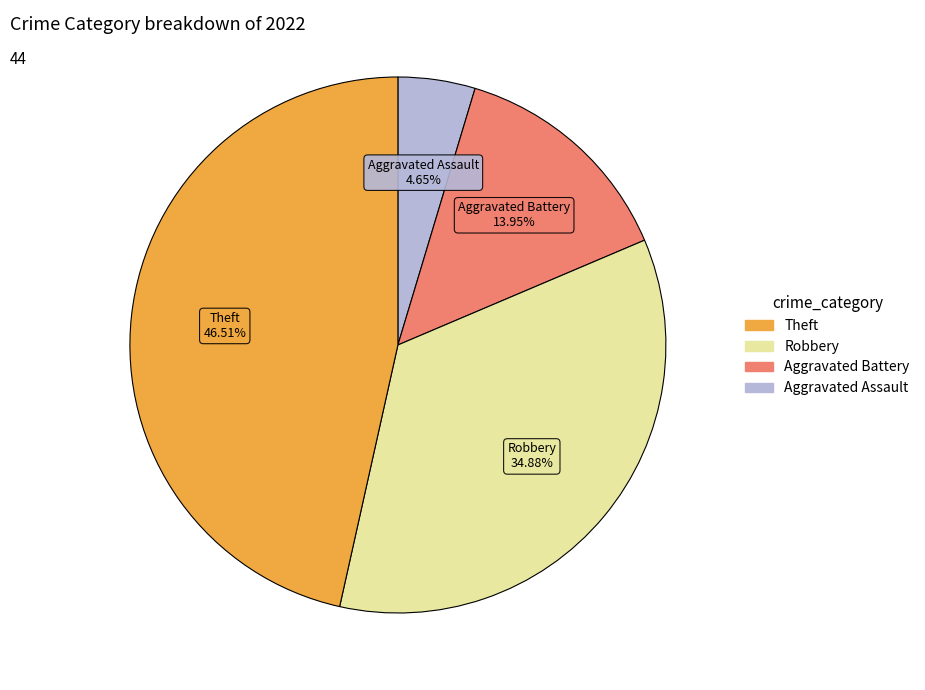

Is there a majority slice in this chart?

No